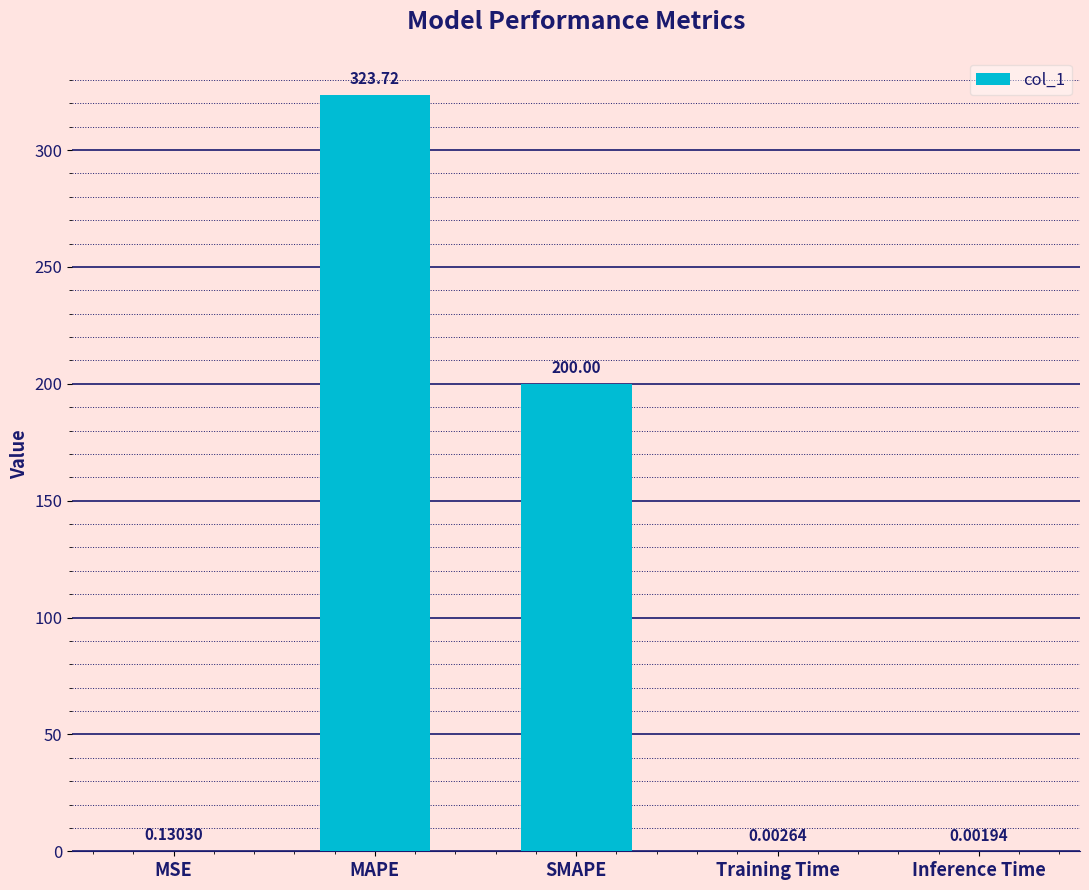

Between MSE and MAPE, which is larger?

MAPE